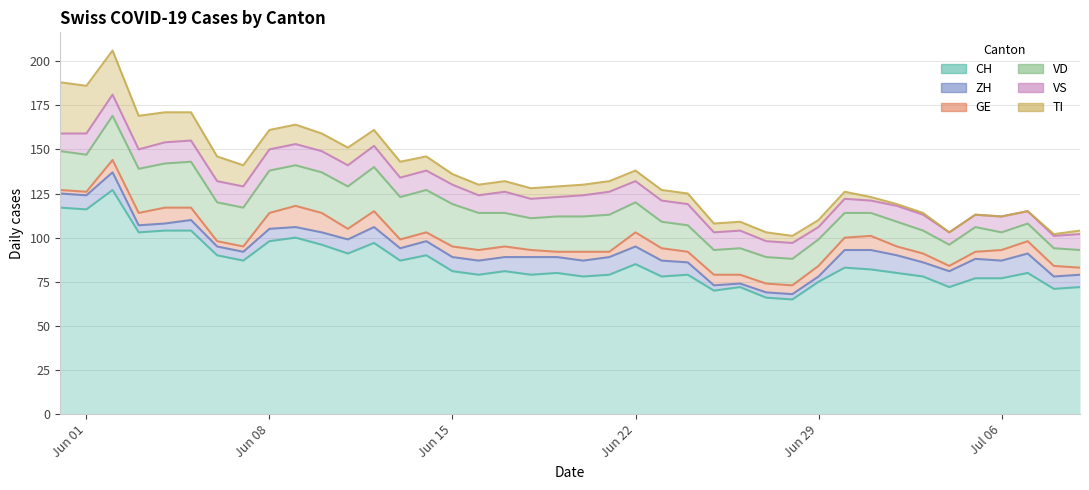

Is it true that GE equals 5 at 20?

True